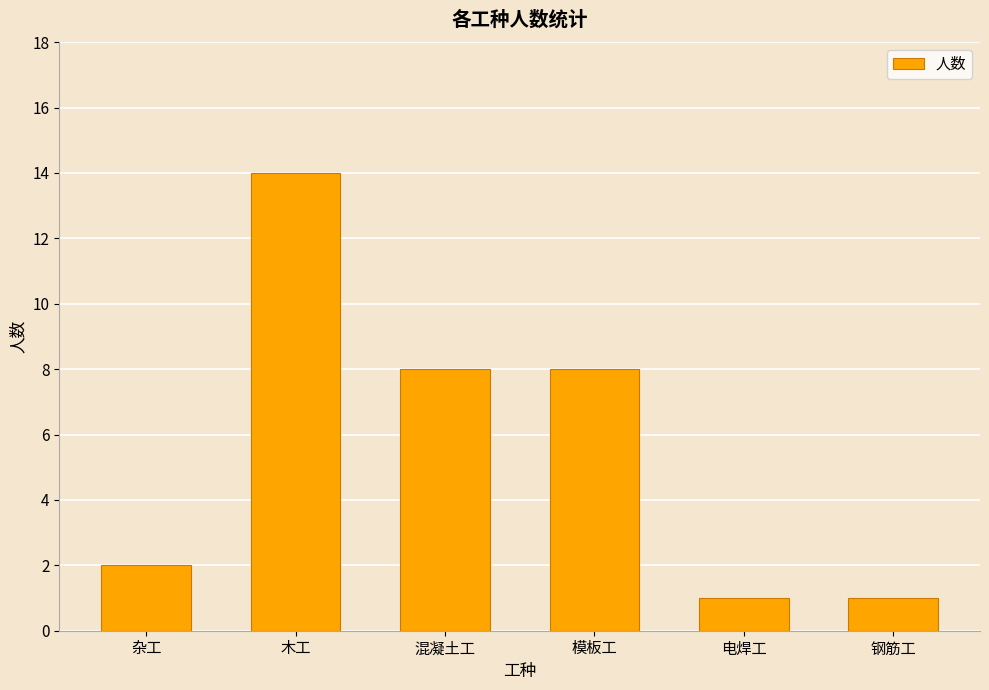

Reading left to right, what are all the values shown in this chart?

2	14	8	8	1	1